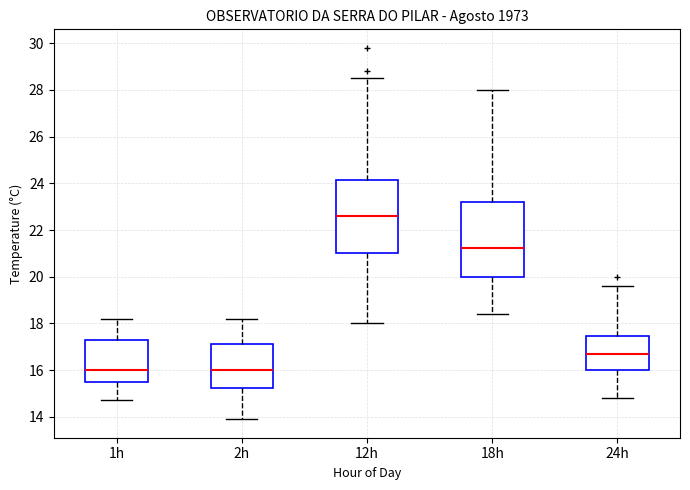

Reading left to right, transcribe this box plot: for each box, give where its median line is, the range the box spans, and where its two whiskers end, as read against the y-axis. The values are not printed on the chart, so give them approximately, as read against the axis.

1h: median 16.0, box 15.6 to 17.4, whiskers 14.8 to 18.2
2h: median 16.0, box 15.2 to 17.2, whiskers 14.0 to 18.2
12h: median 22.6, box 21.0 to 24.2, whiskers 18.0 to 28.6
18h: median 21.2, box 20.0 to 23.2, whiskers 18.4 to 28.0
24h: median 16.8, box 16.0 to 17.4, whiskers 14.8 to 19.6